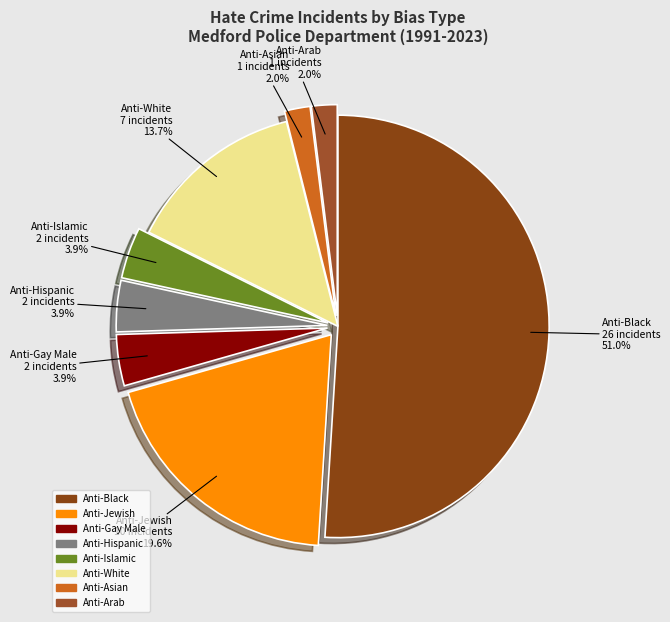

How many slices are in this pie chart?

8